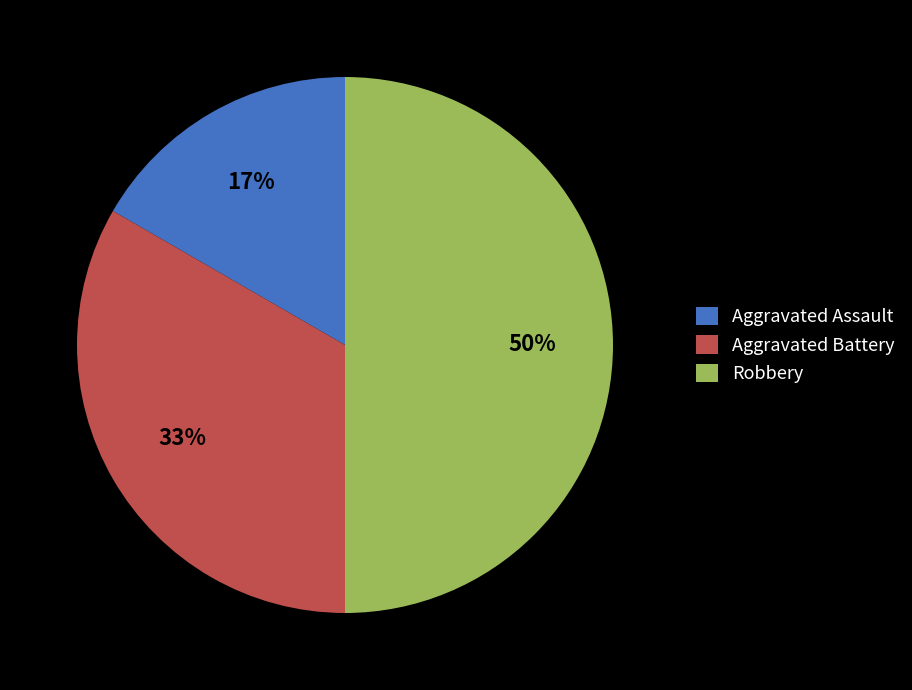

To the nearest percent, what portion does Aggravated Assault represent?

17%